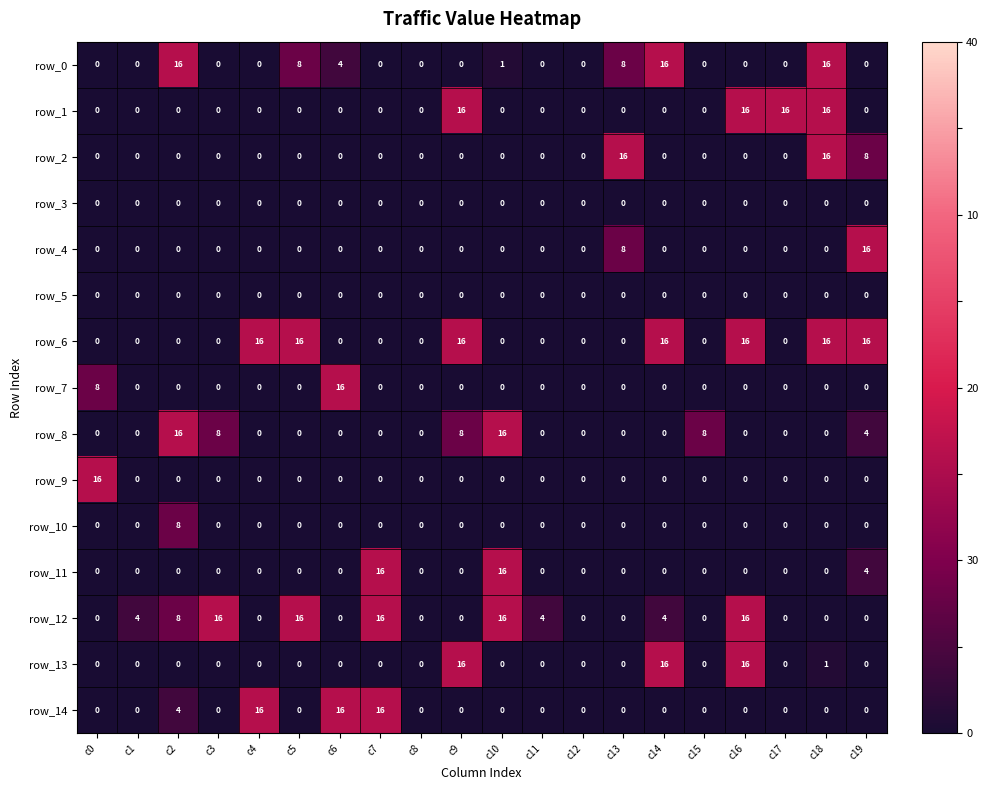

Which series has the largest total across all categories?

row_6